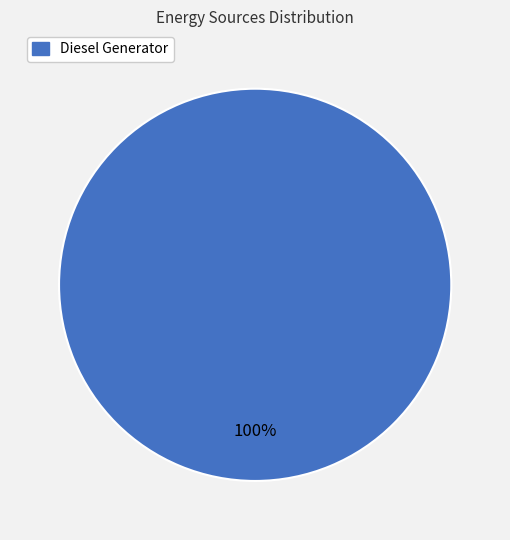

Is there any slice that represents more than half of the pie?

Yes